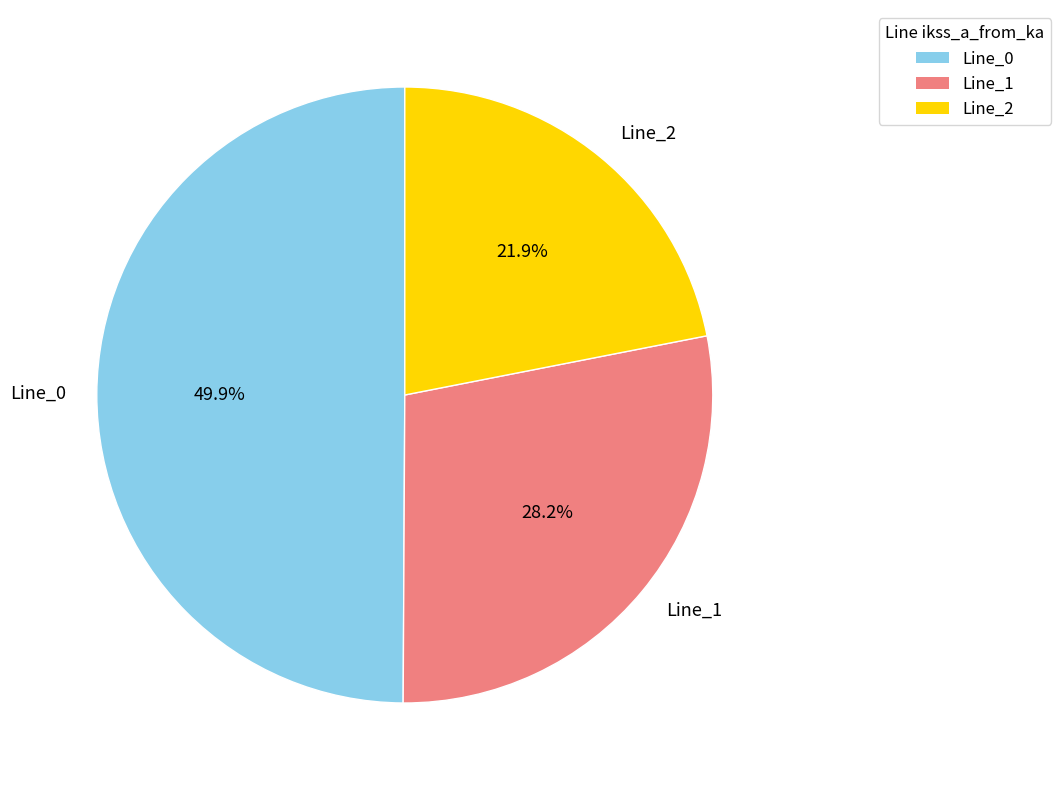

Which has a higher value, Line_1 or Line_0?

Line_0